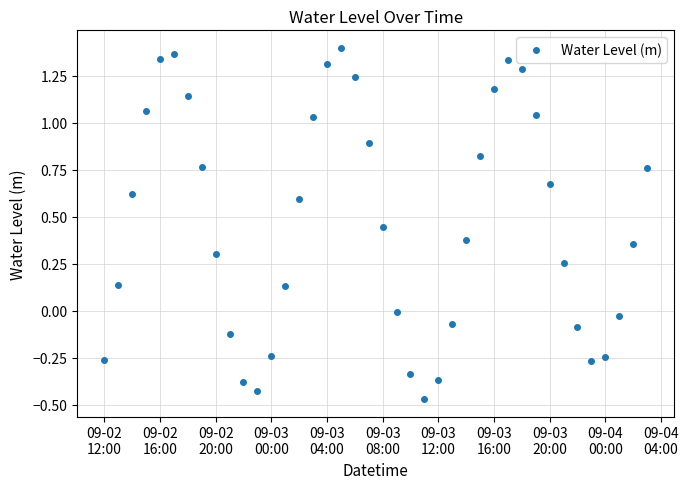

Is this an area chart (filled region under the line)?

No